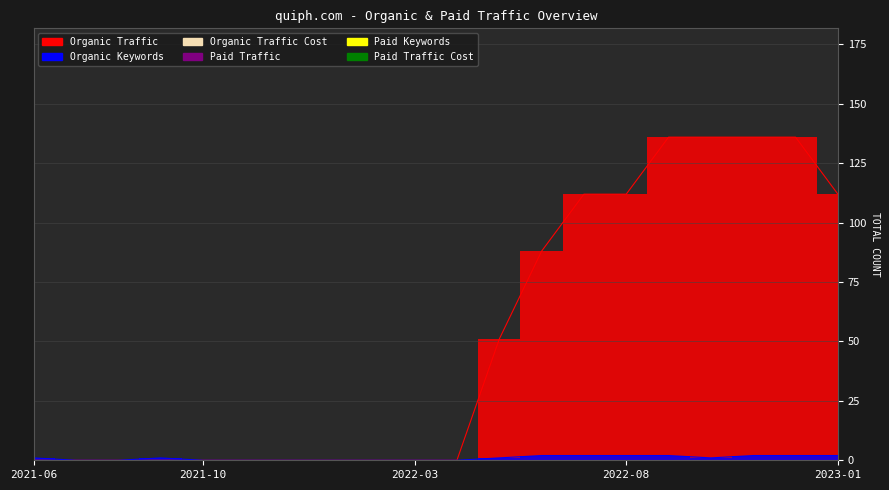

Which label corresponds to the smallest value in the chart?

2021-06